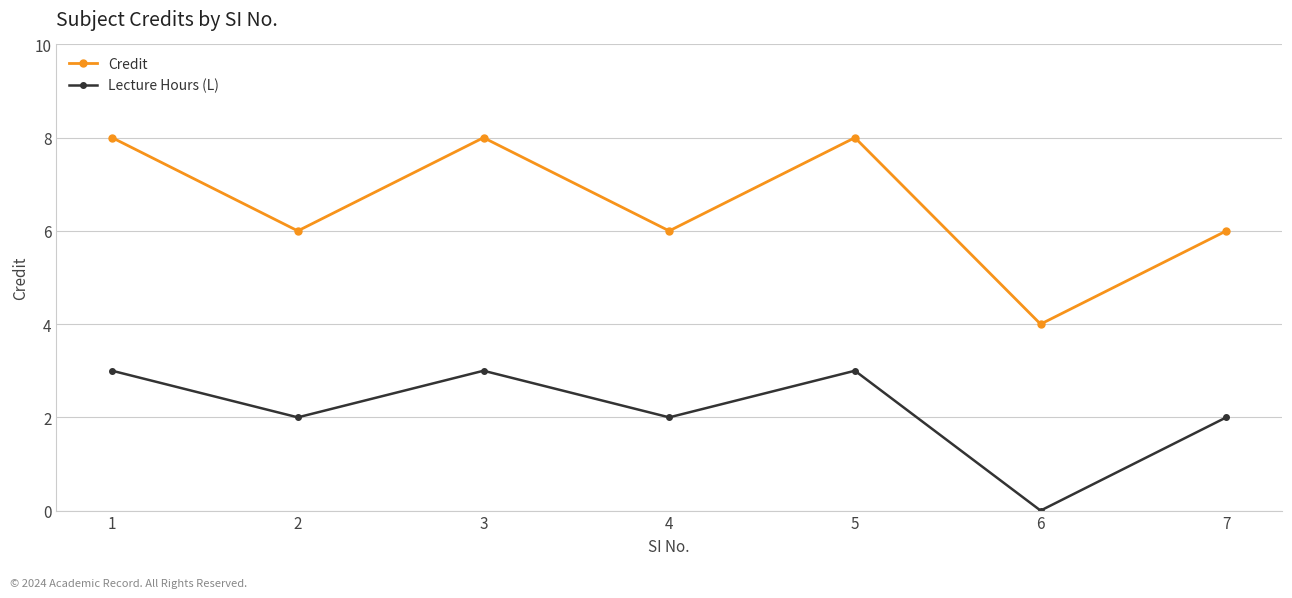

Which series has the largest total across all categories?

Credit